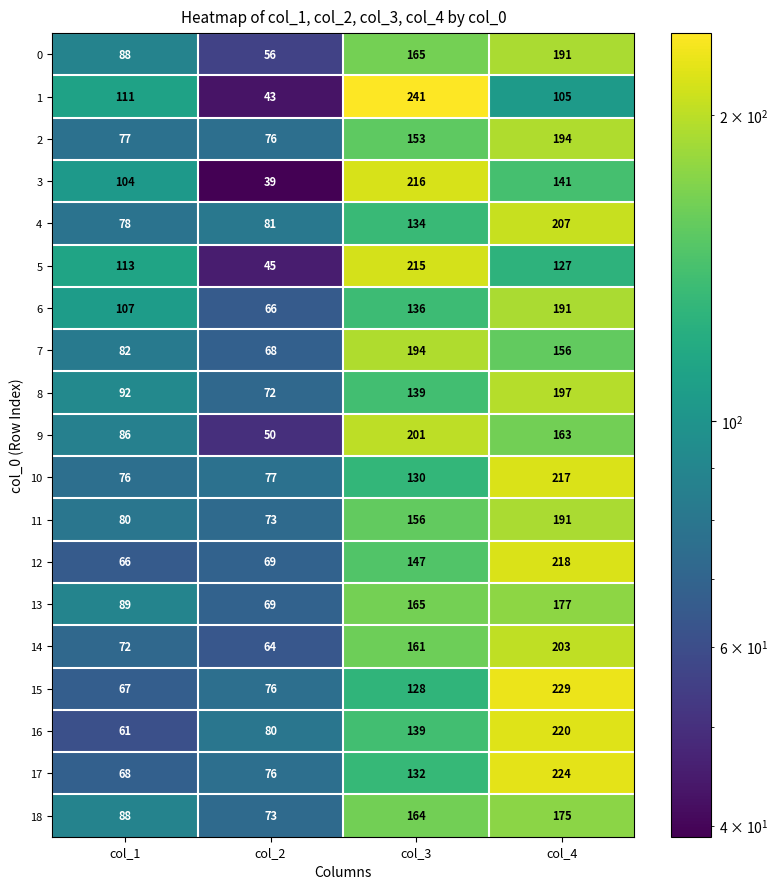

Which series has the widest spread of values?

1